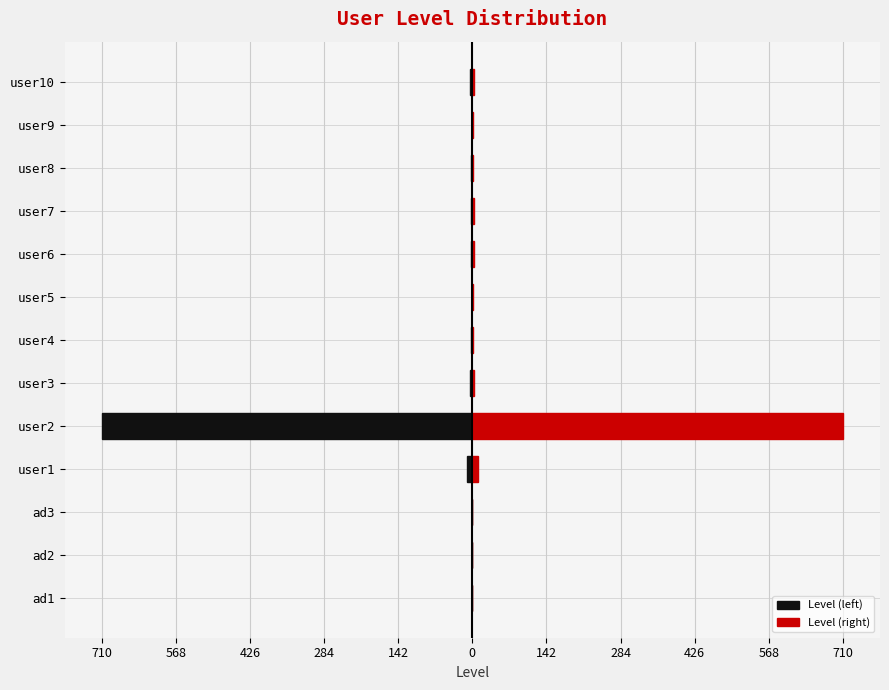

Reading left to right, transcribe all the data shown in this chart.

Level (left): 0	0	0	-11	-710	-4	-2	-1	-3	-3	-2	-1	-4
Level (right): 0	0	0	11	710	4	2	1	3	3	2	1	4